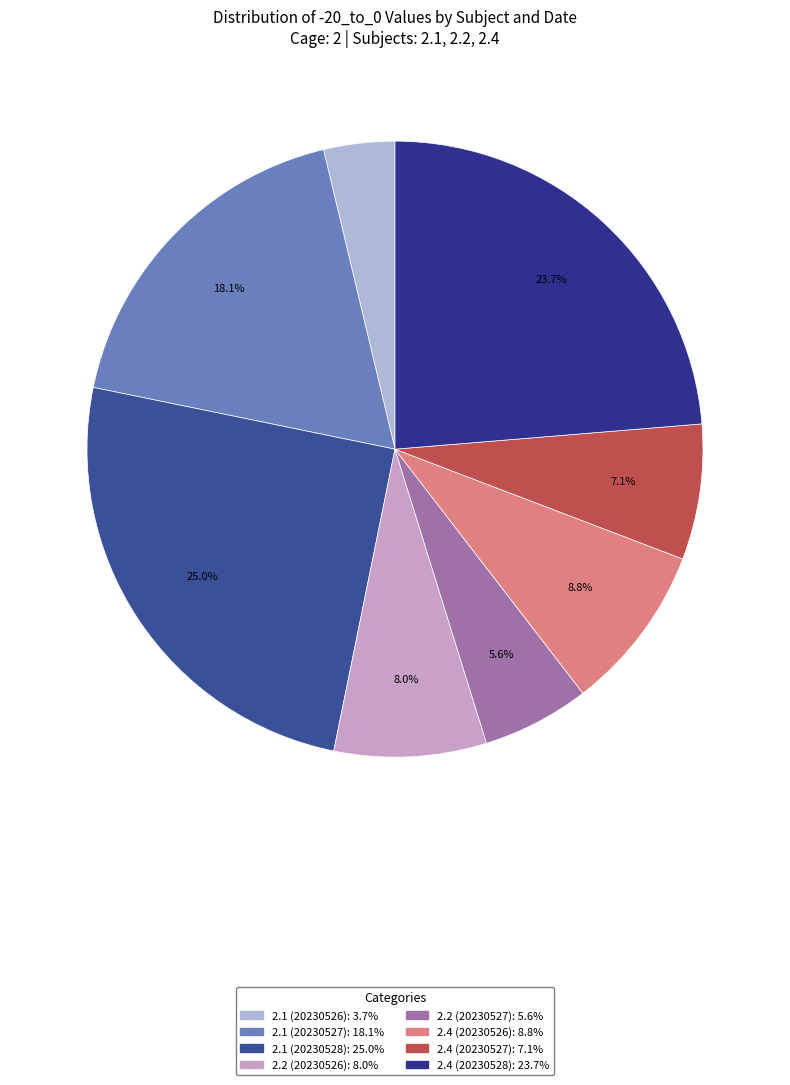

Is the sum of 2.1 (20230526) and 2.1 (20230528) greater than half?

No